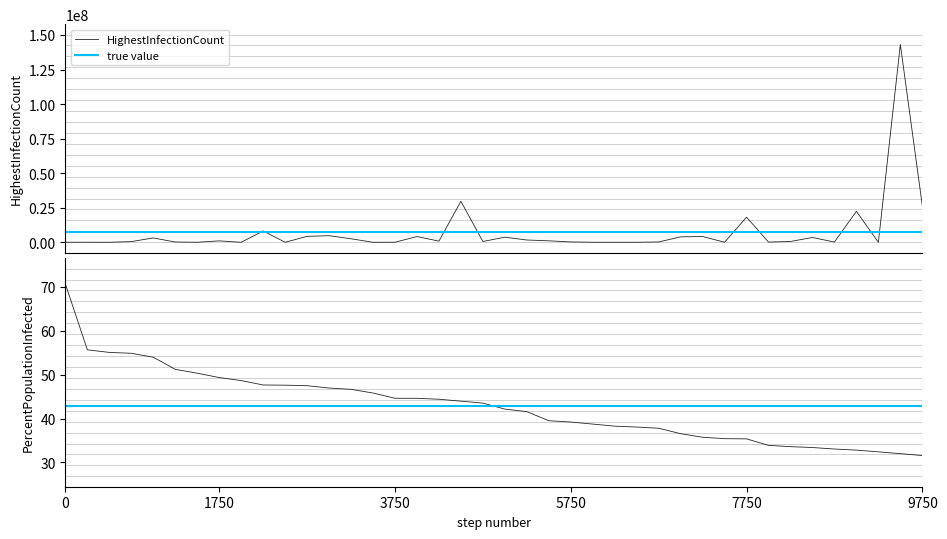

What is the sum of the HighestInfectionCount values at 4 and 36?

25521014.0